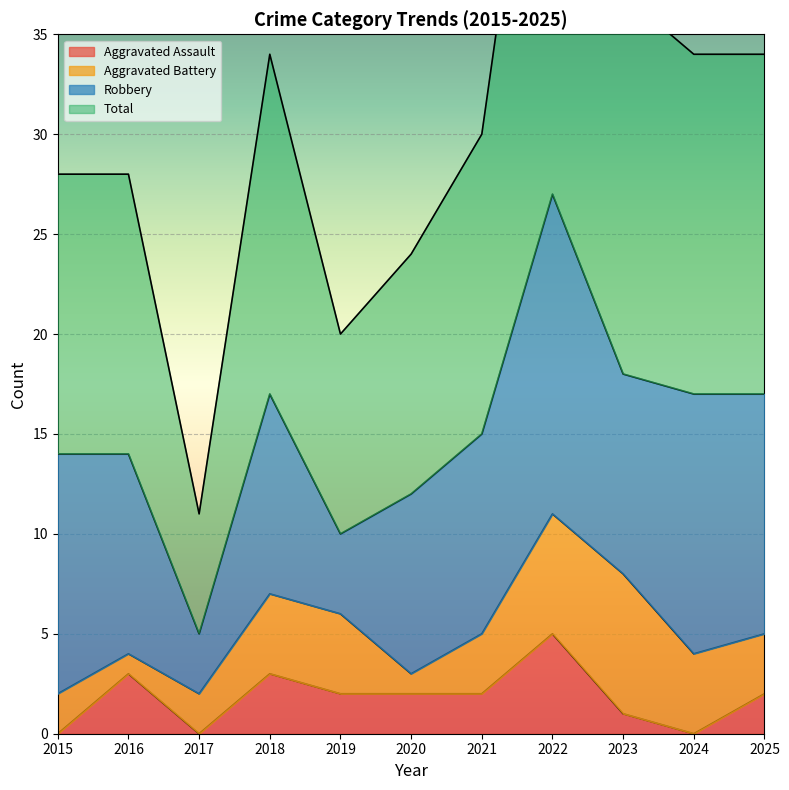

True or false: Total and Aggravated Assault cross at least once.

False